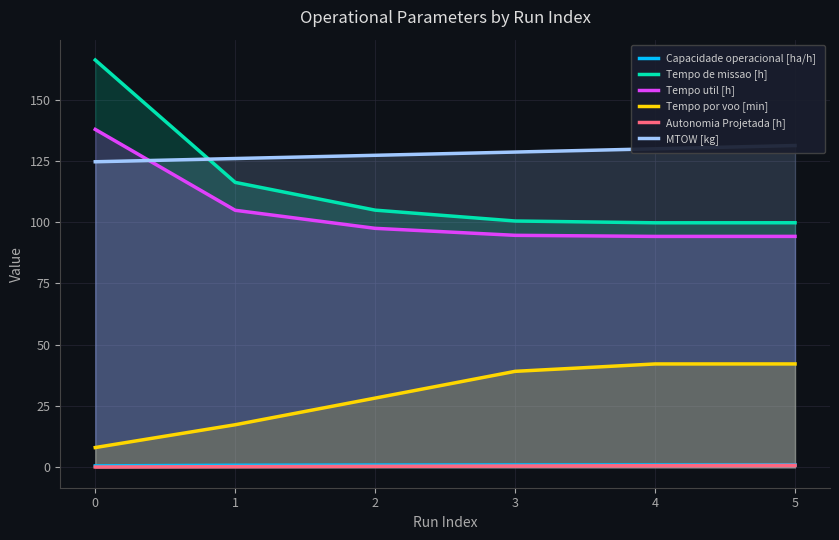

Which series has the widest spread of values?

Tempo de missao [h]